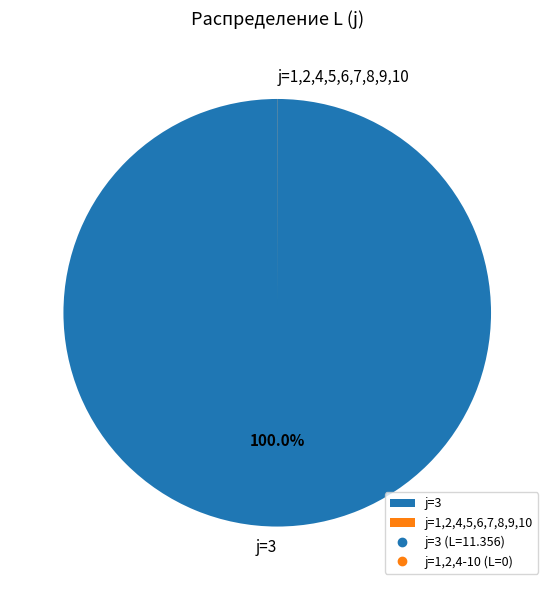

To the nearest percent, what is the difference between the largest and smallest slice percentages?

100%